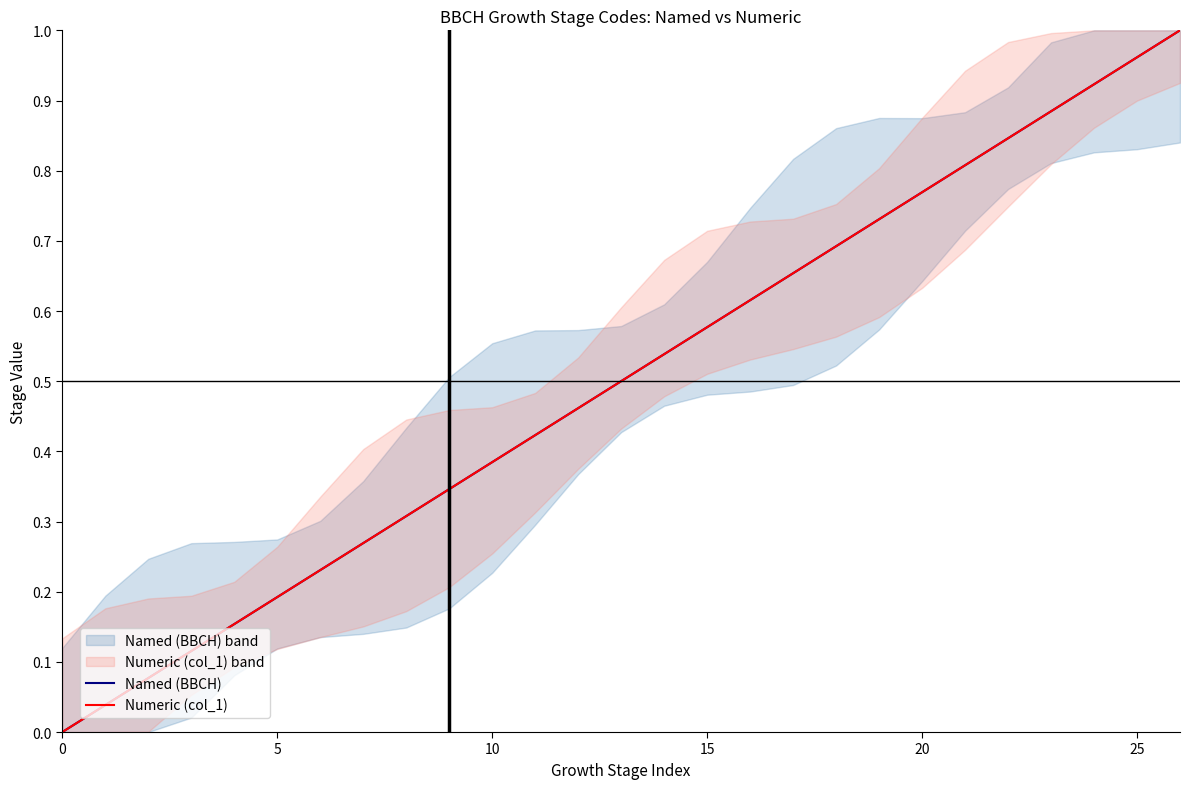

At which category is the sum across all series the highest?

26